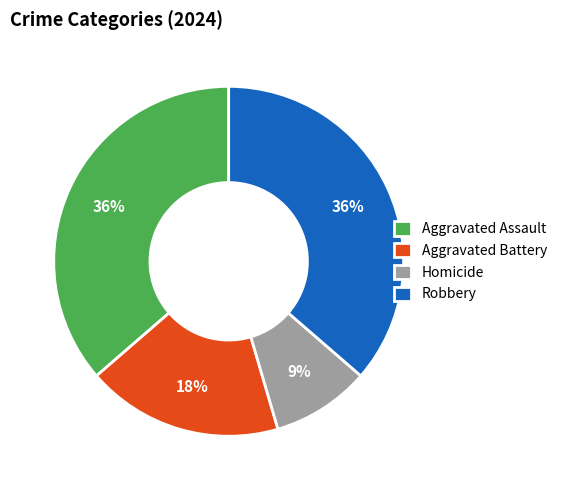

Is the sum of Aggravated Battery and Aggravated Assault greater than half?

Yes